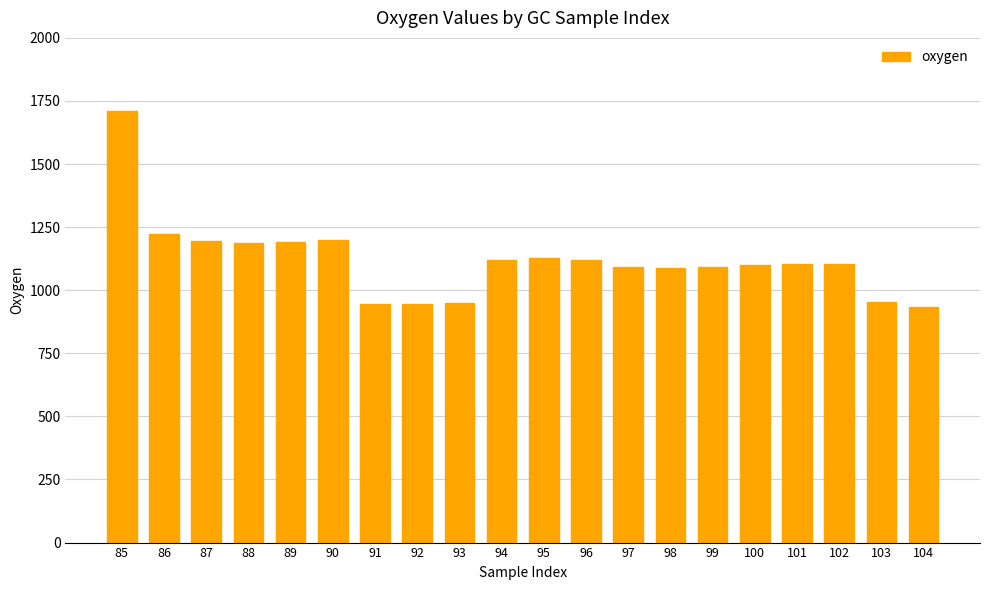

Which category has the highest value across all series?

85